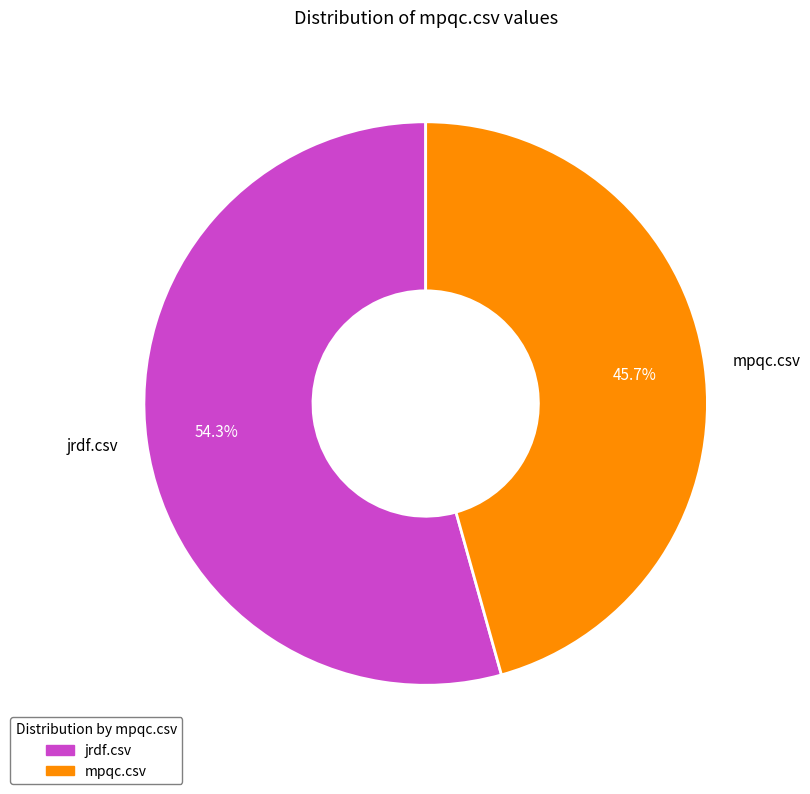

To the nearest percent, what is the combined percentage of jrdf.csv and mpqc.csv?

100%